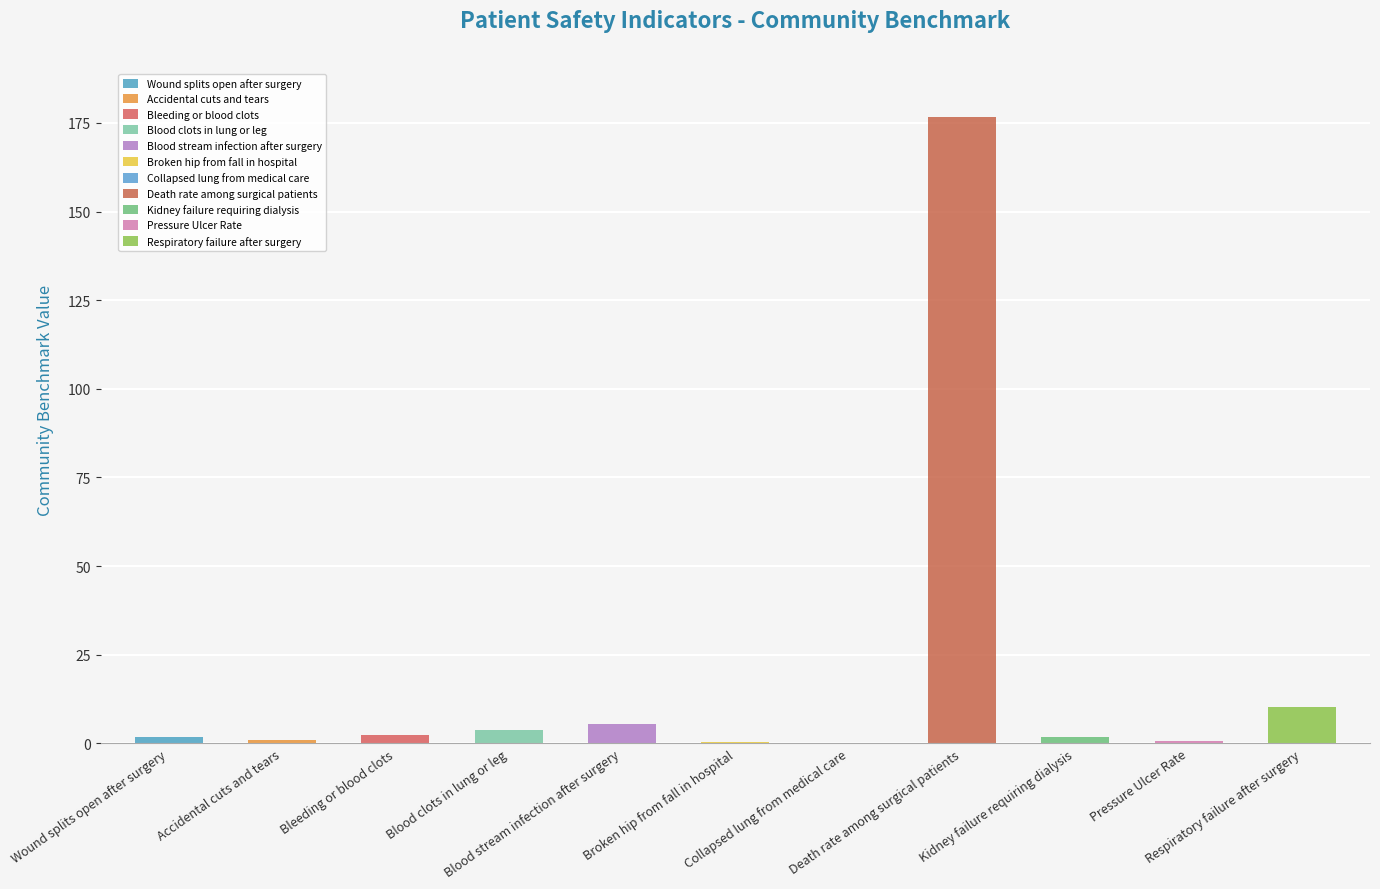

What is the difference between the values at Kidney failure requiring dialysis and Bleeding or blood clots?

0.8